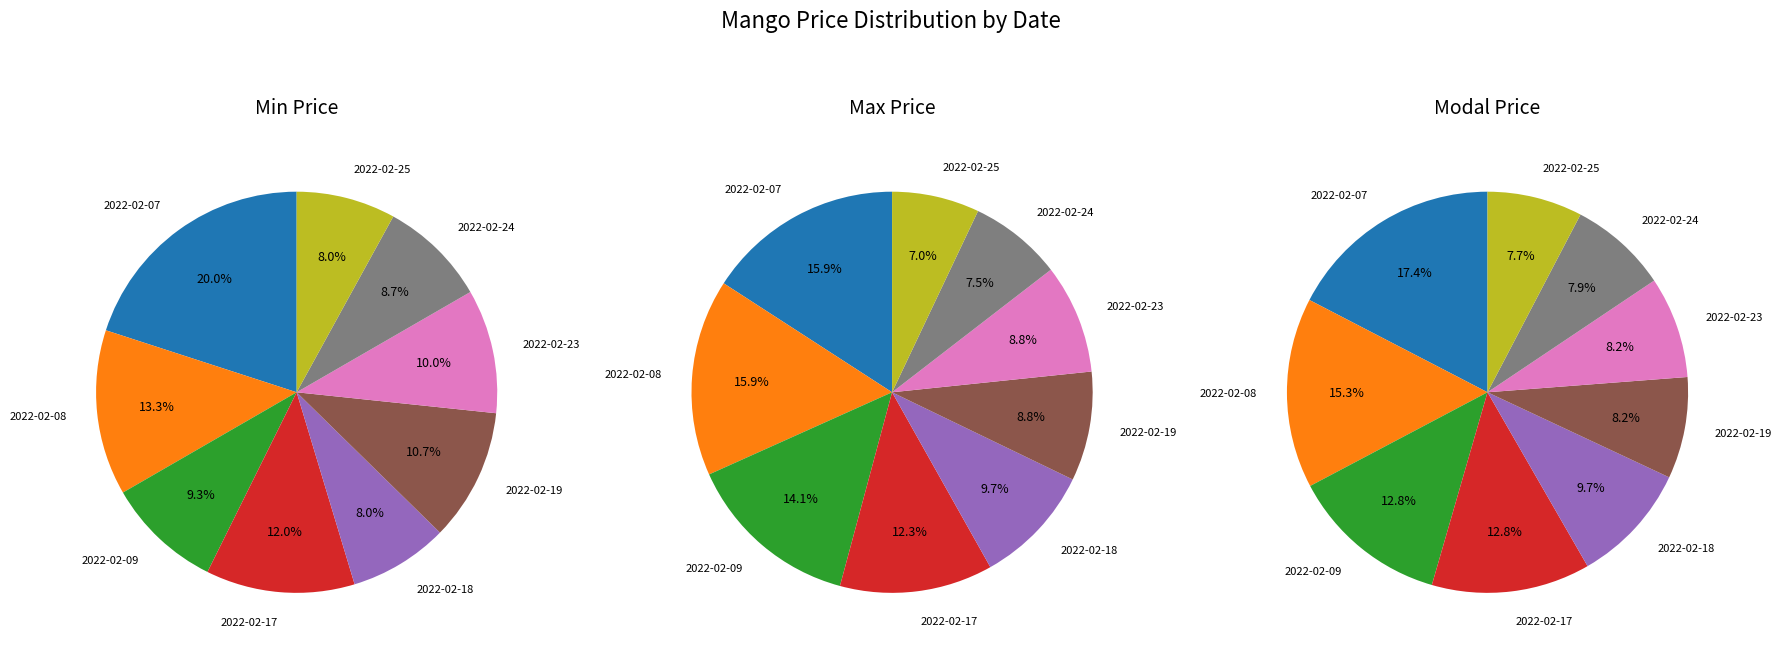

Count the number of slices in the pie.

9